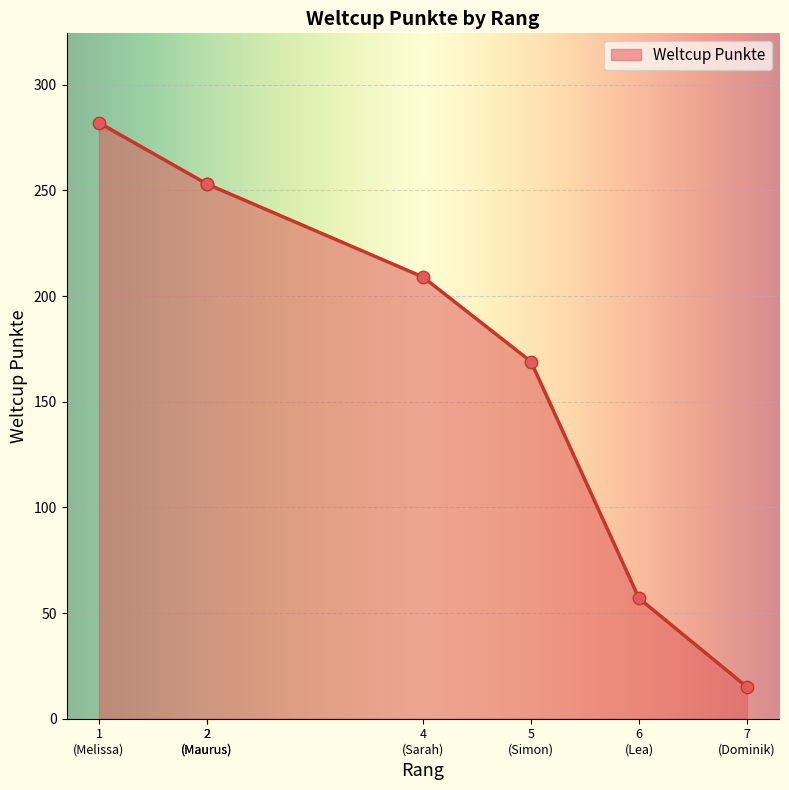

What is the change in value from 1 (Melissa) to 2 (Maurus)?

-29